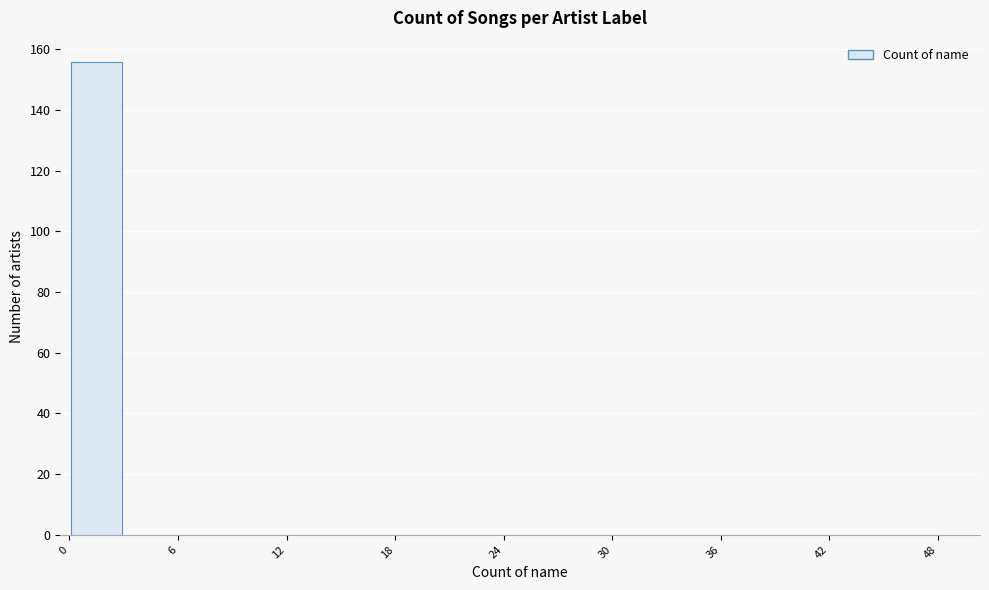

Around what value on the x-axis is the tallest bar? Give the approximate position of its centre, as read against the axis.

2